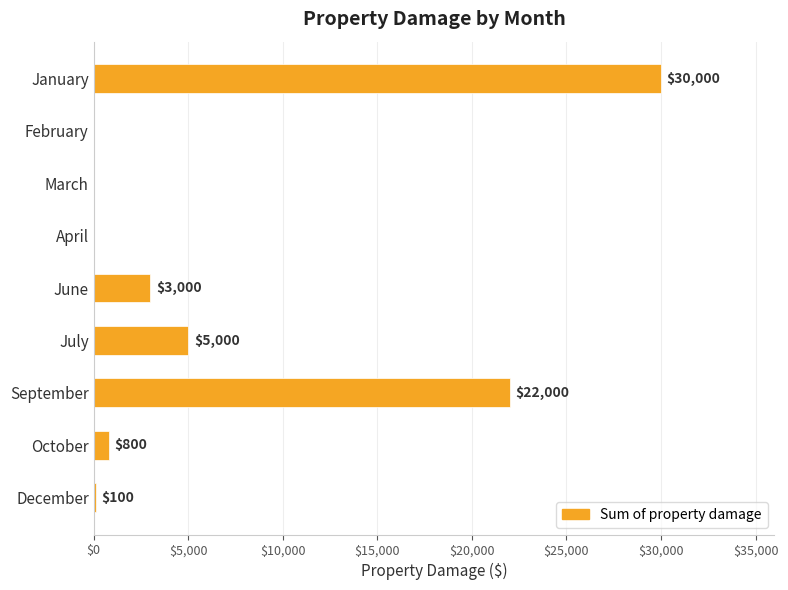

True or false: the data shows -19055 at February.

False